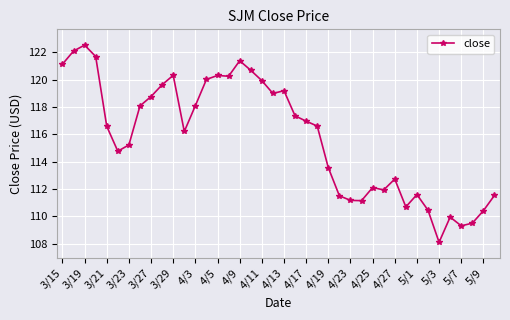

What is the value of the 24th point from the left?

116.6